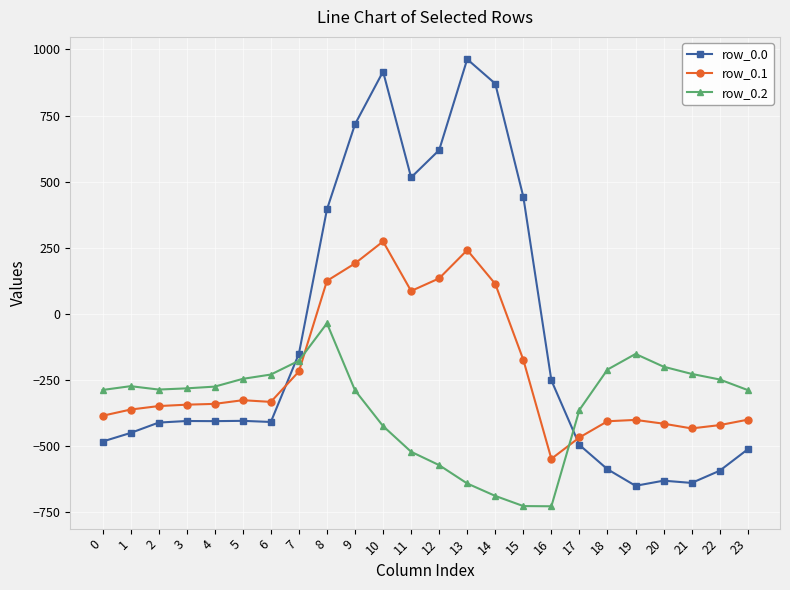

How many negative values does the row_0.0 series have?

16